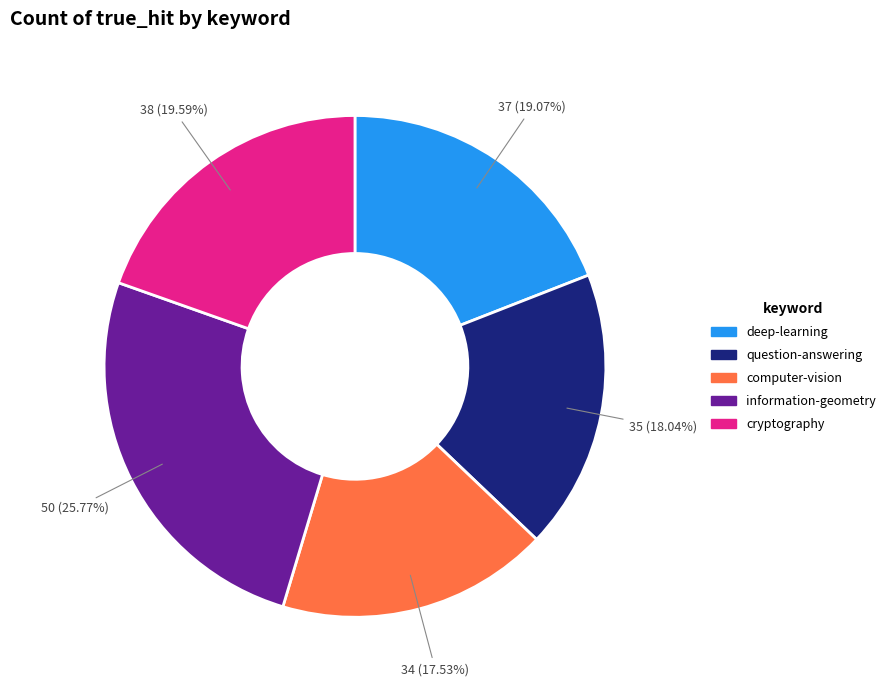

True or false: question-answering accounts for 27% of the total.

False